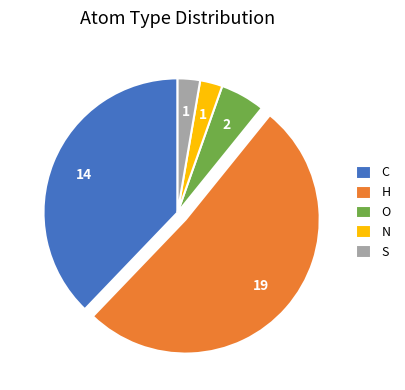

What is the ratio of the value at C to the value at S?

14.0